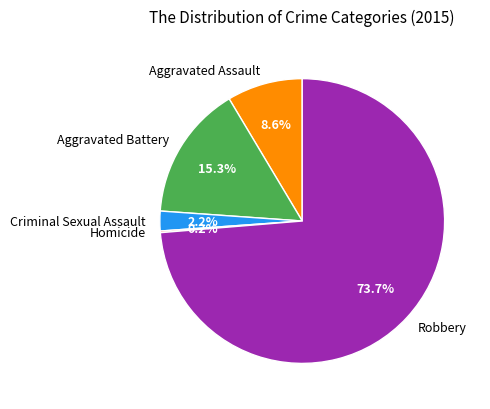

True or false: Criminal Sexual Assault accounts for 2% of the total.

True